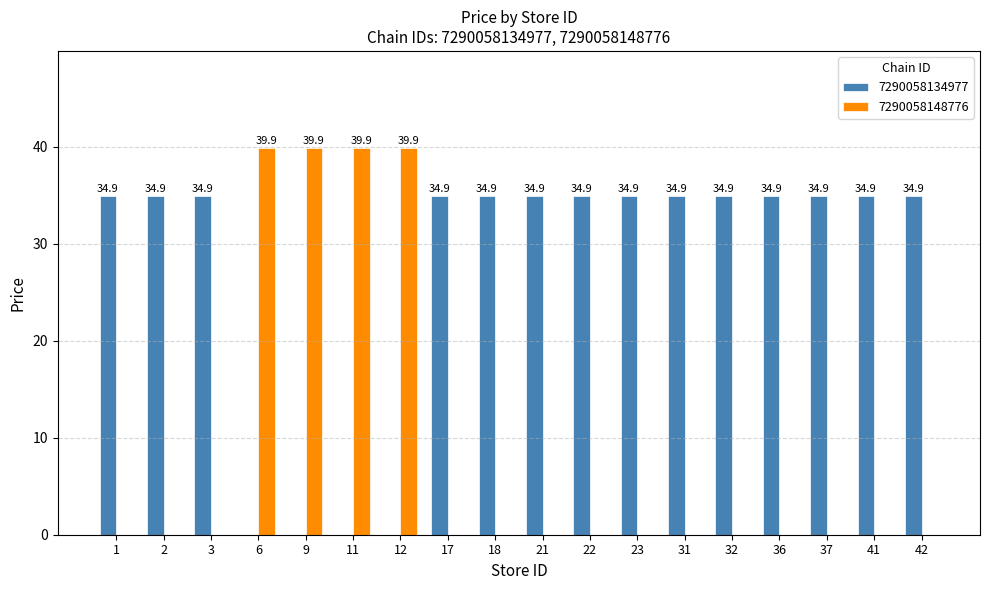

What is the maximum value shown in the chart?

39.9